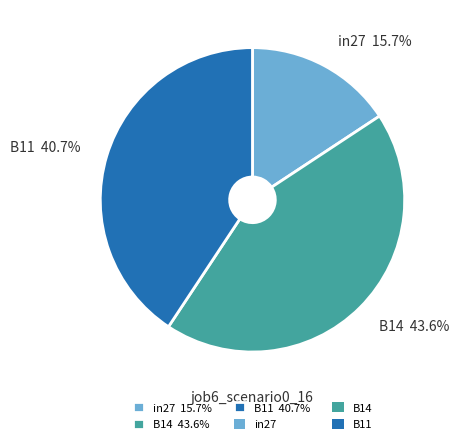

Which category has the biggest portion of the pie?

B14